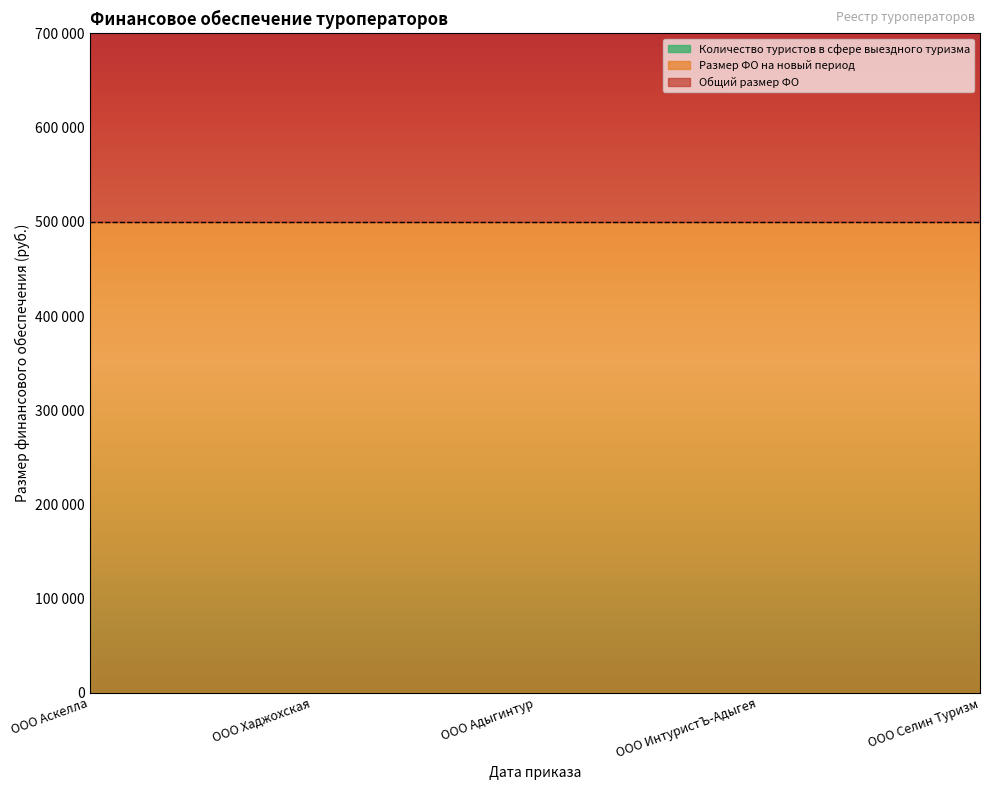

Rank the series by their maximum value, from lowest to highest.

Количество туристов в сфере выездного туризма, Общий размер ФО, Размер ФО на новый период